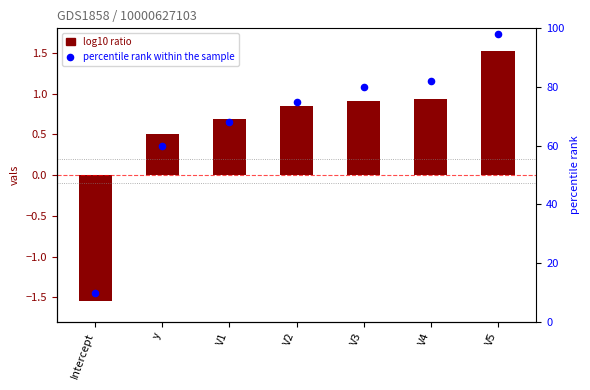

Which series reaches the maximum Y coordinate?

percentile rank within the sample